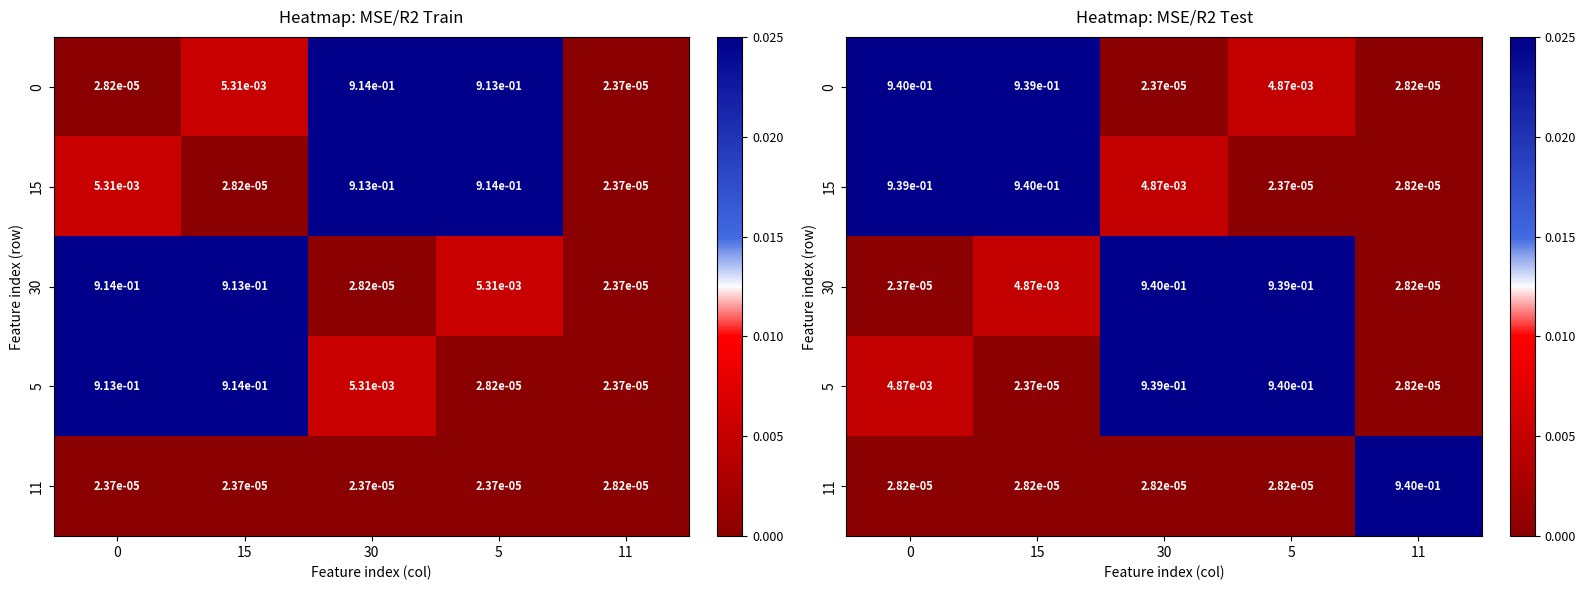

The value of 30 at 0 is 0.0. True or false?

True